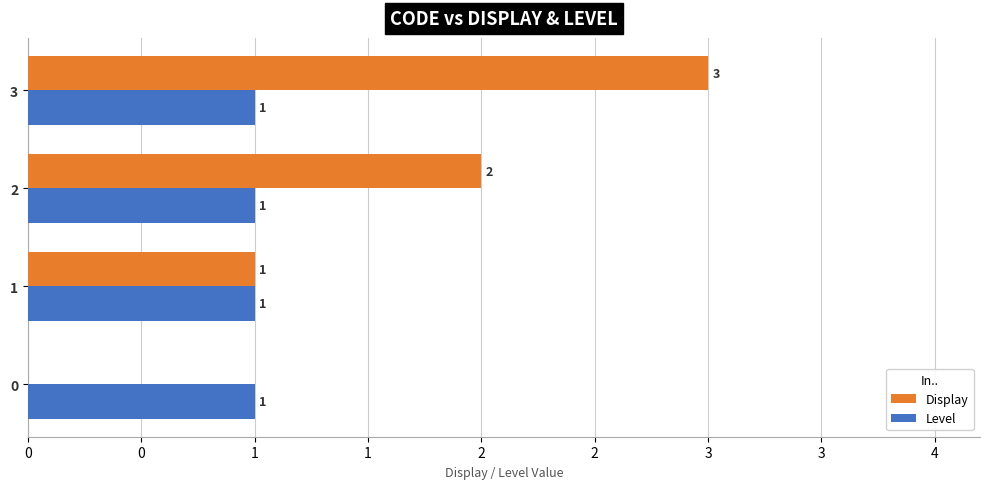

At how many categories does at least one series exceed 0?

4